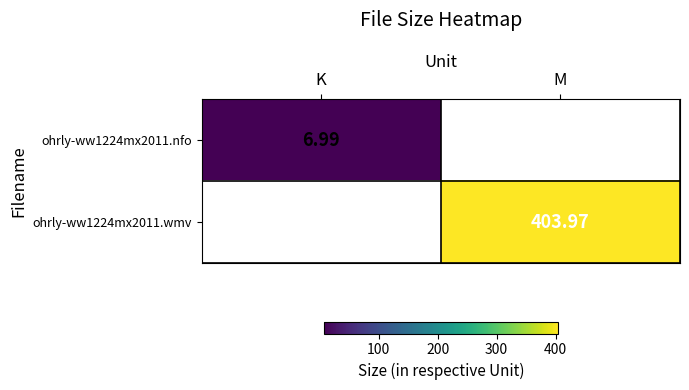

How many categories are shown in the chart?

2